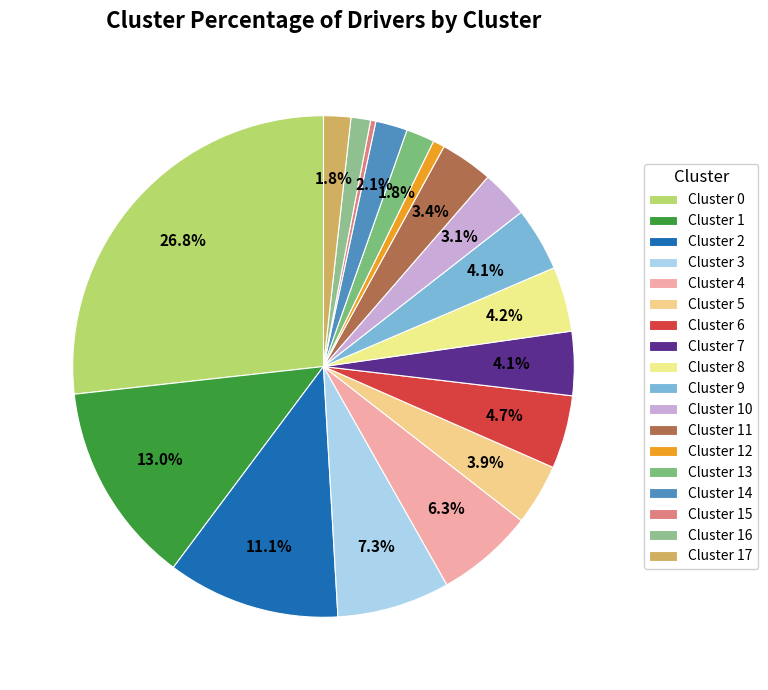

To the nearest percent, what is the average slice percentage?

6%